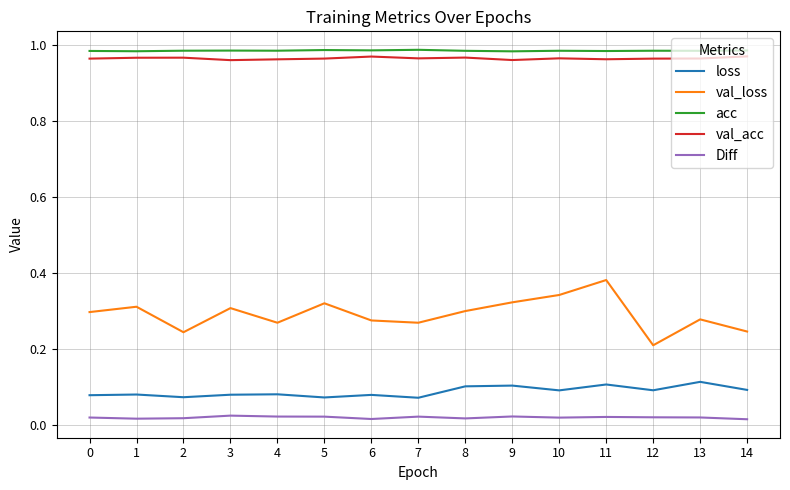

True or false: Diff and val_loss cross at least once.

False